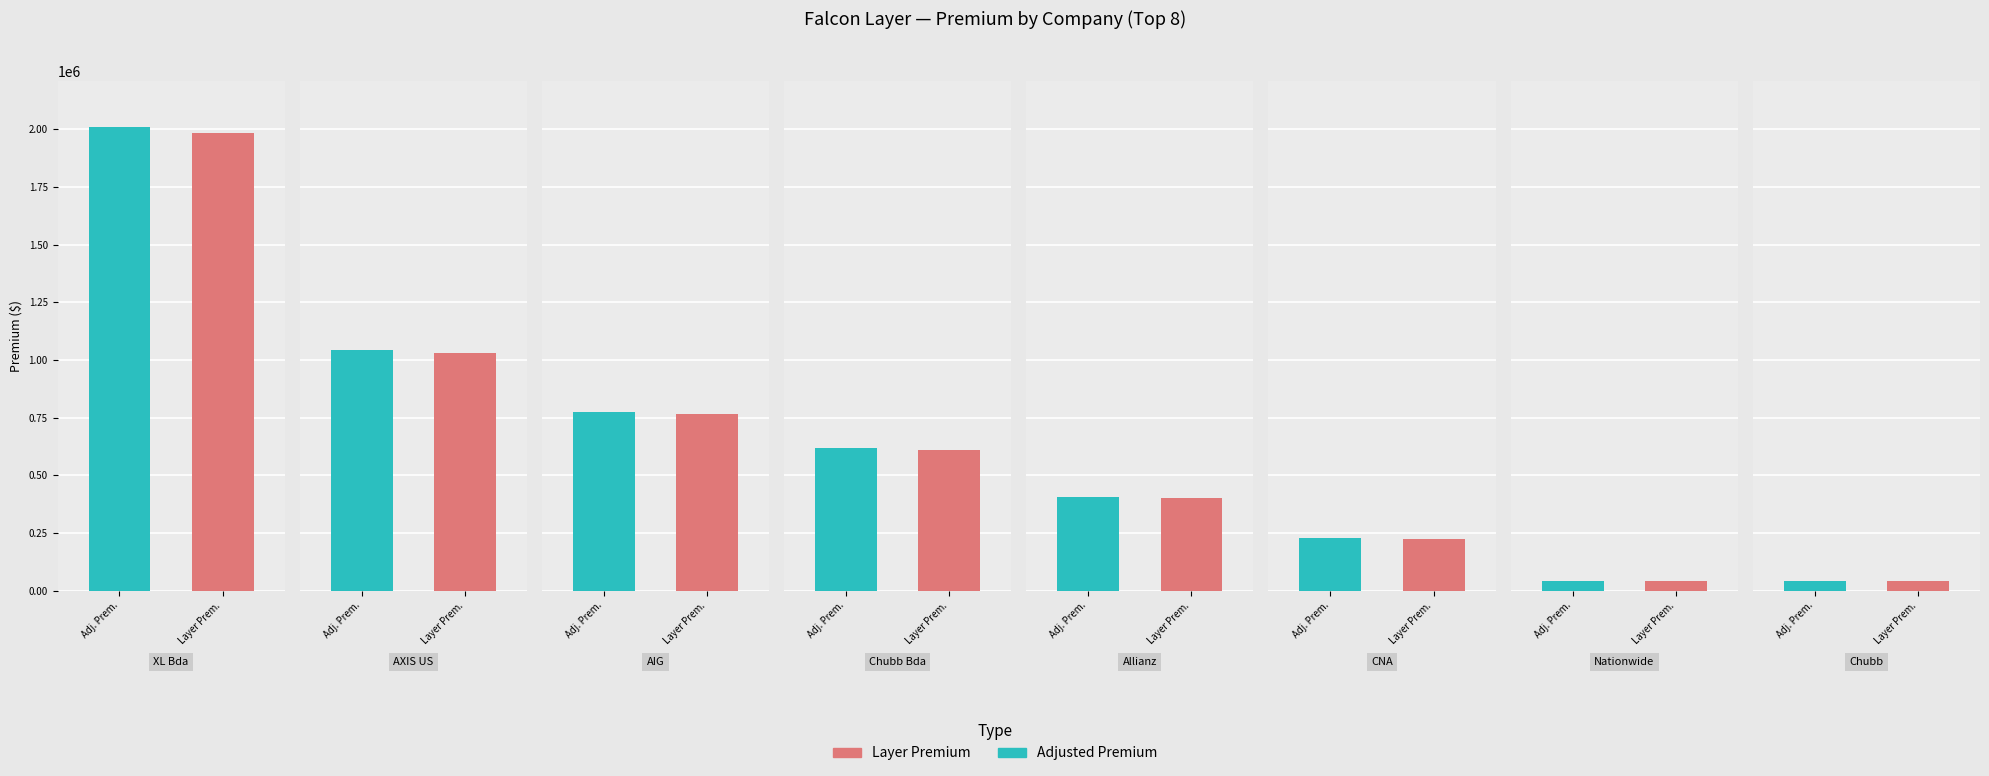

Is it true that Adjusted Premium equals 49180.6 at Company 15?

False